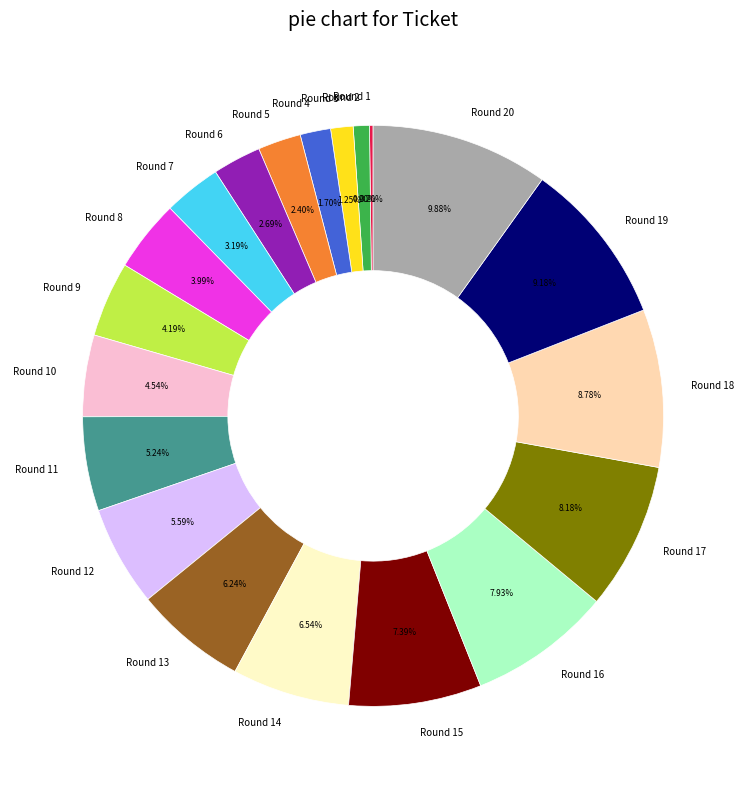

Does any single category account for the majority?

No